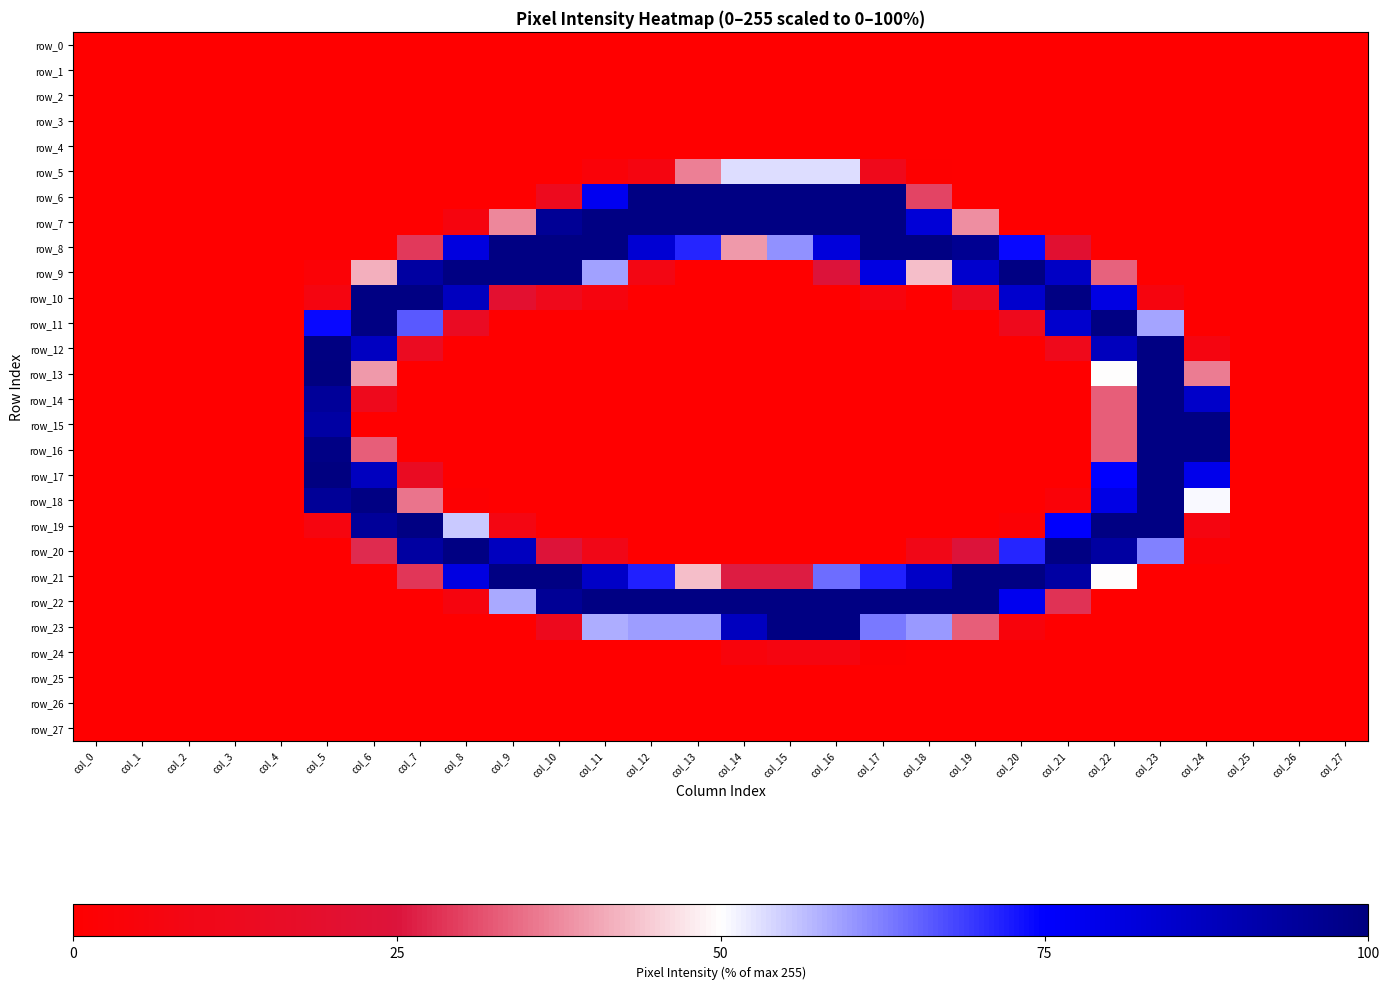

List the series in order of their peak value, highest first.

row_13, row_17, row_12, row_6, row_7, row_8, row_9, row_10, row_11, row_14, row_15, row_16, row_18, row_19, row_20, row_21, row_22, row_23, row_5, row_24, row_0, row_1, row_2, row_3, row_4, row_25, row_26, row_27